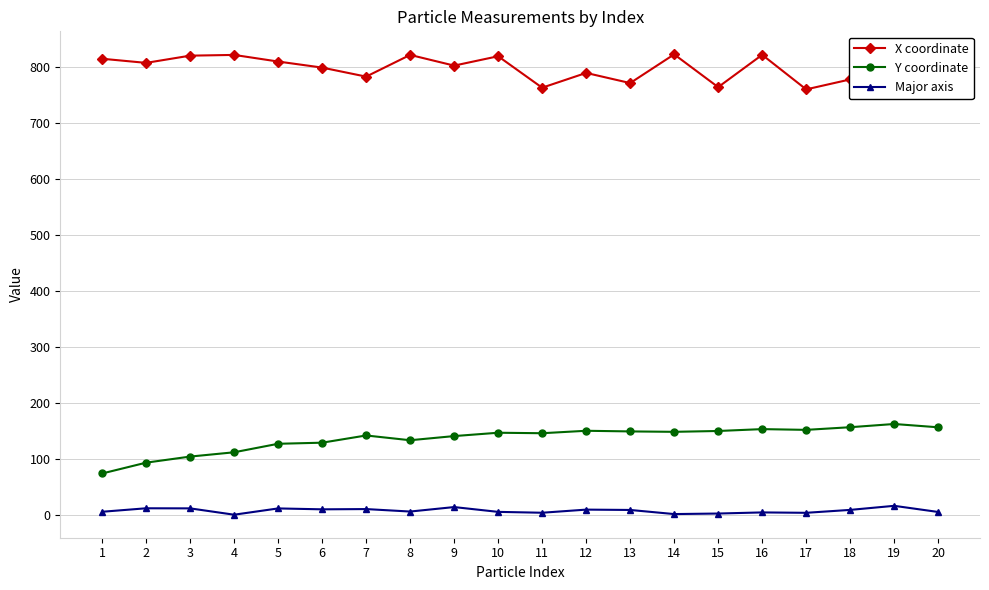

Which series has the largest total across all categories?

X coordinate